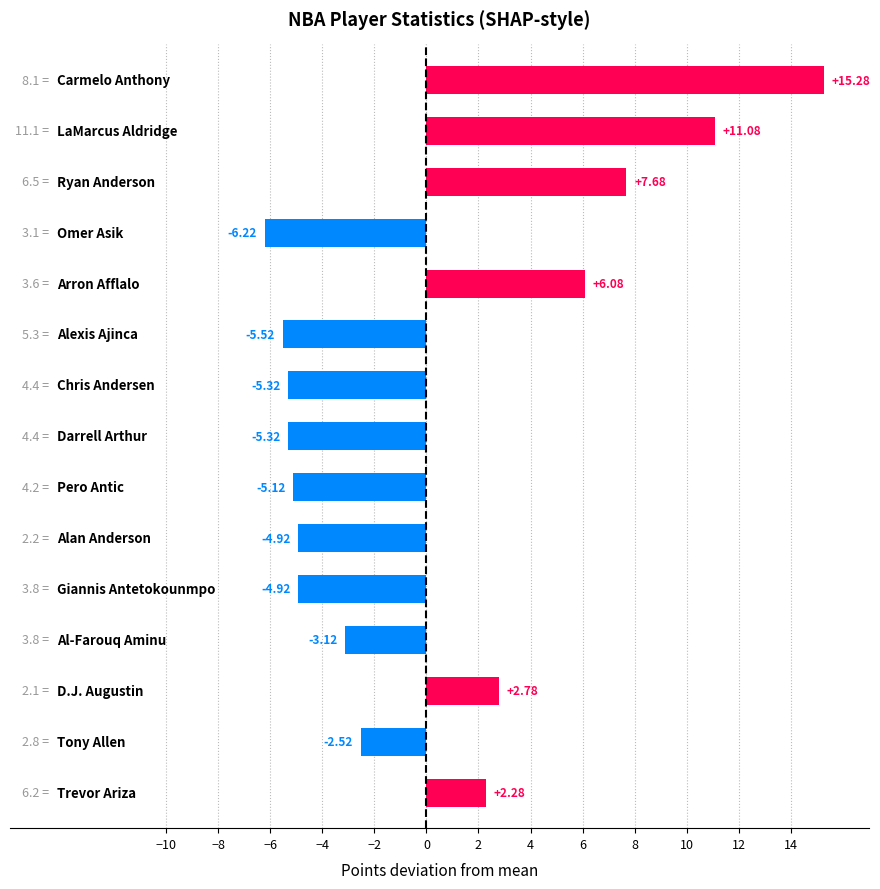

What is the difference between the maximum and minimum values?

21.5